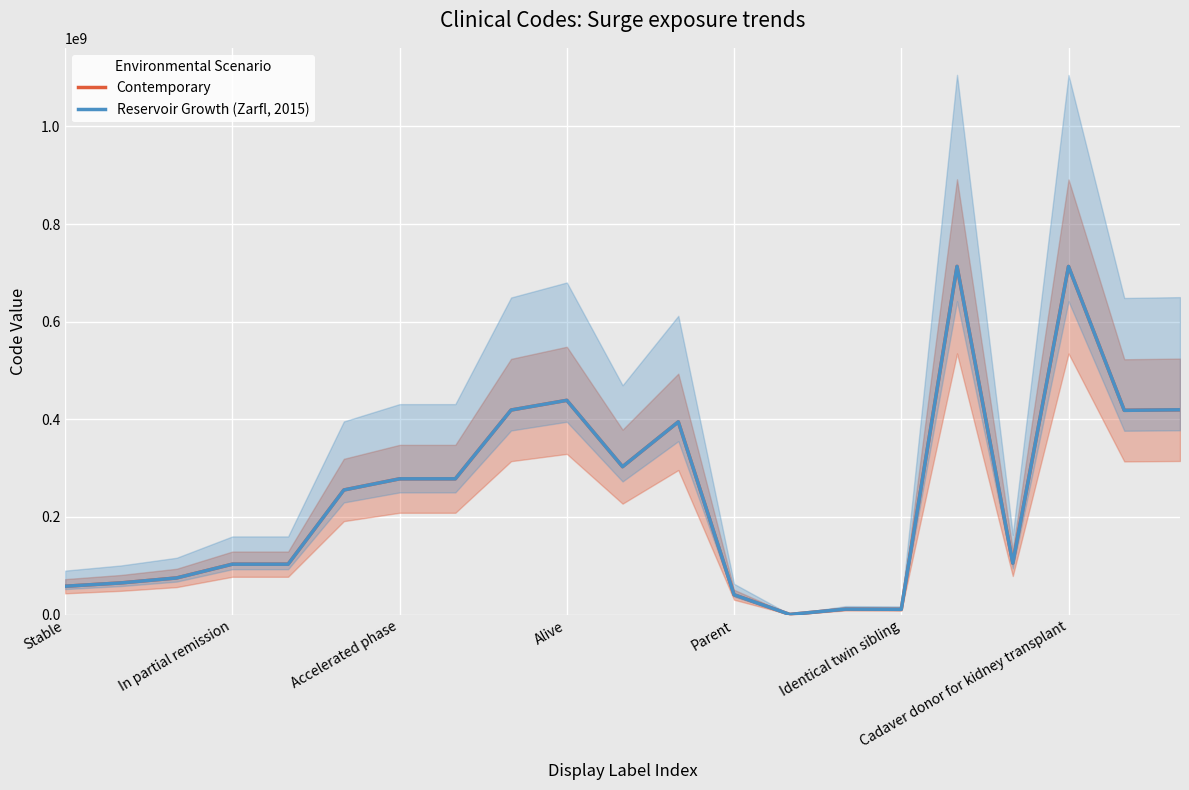

Where is Reservoir Growth (Zarfl, 2015) nearest to the value 356872007?

11